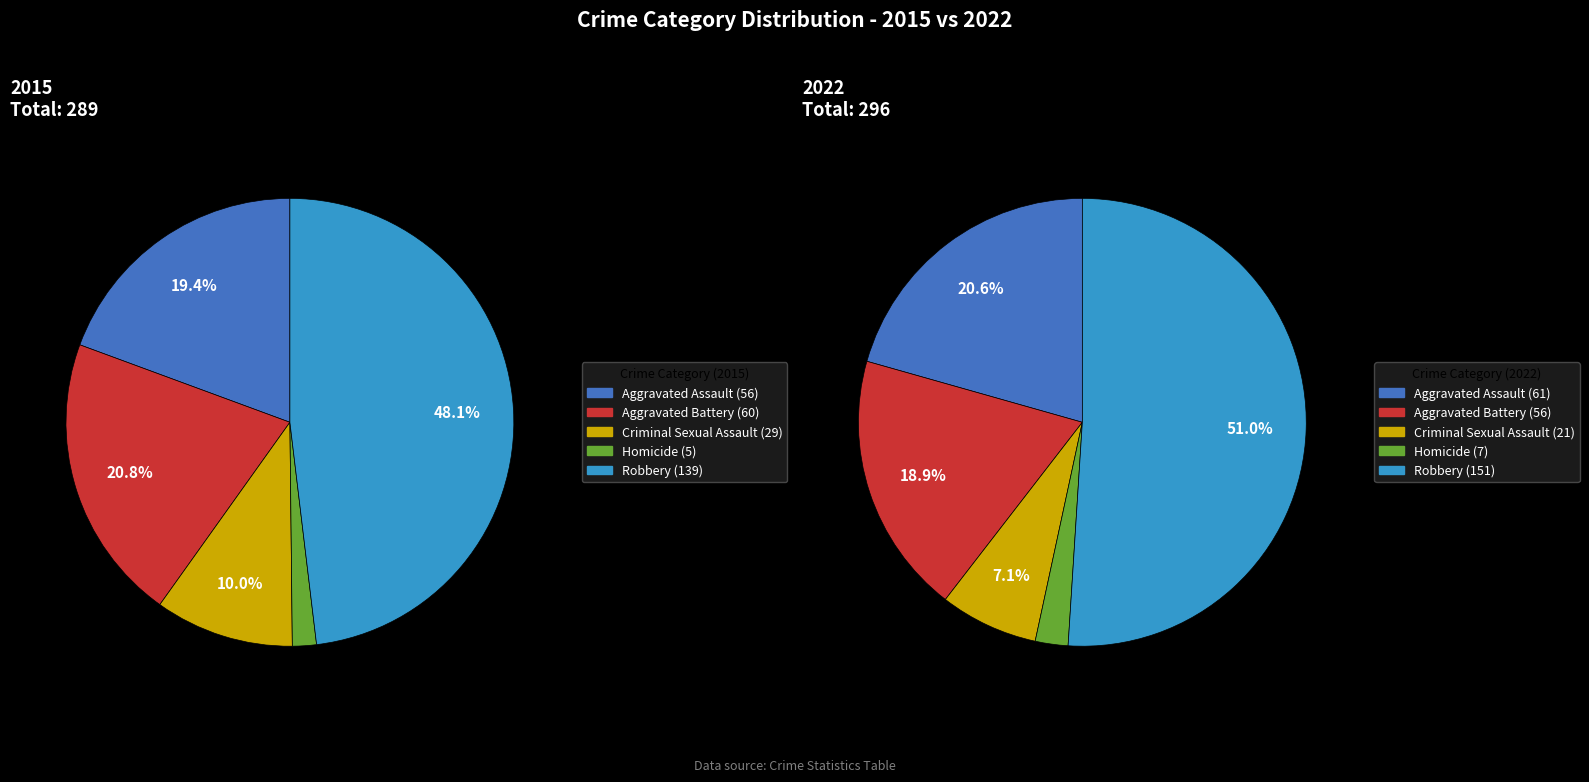

How many segments does this pie chart have?

5